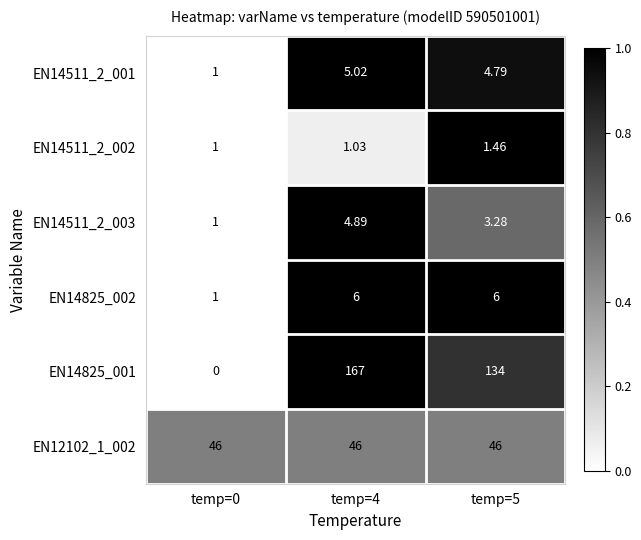

Which series has the largest total across all categories?

EN14825_001